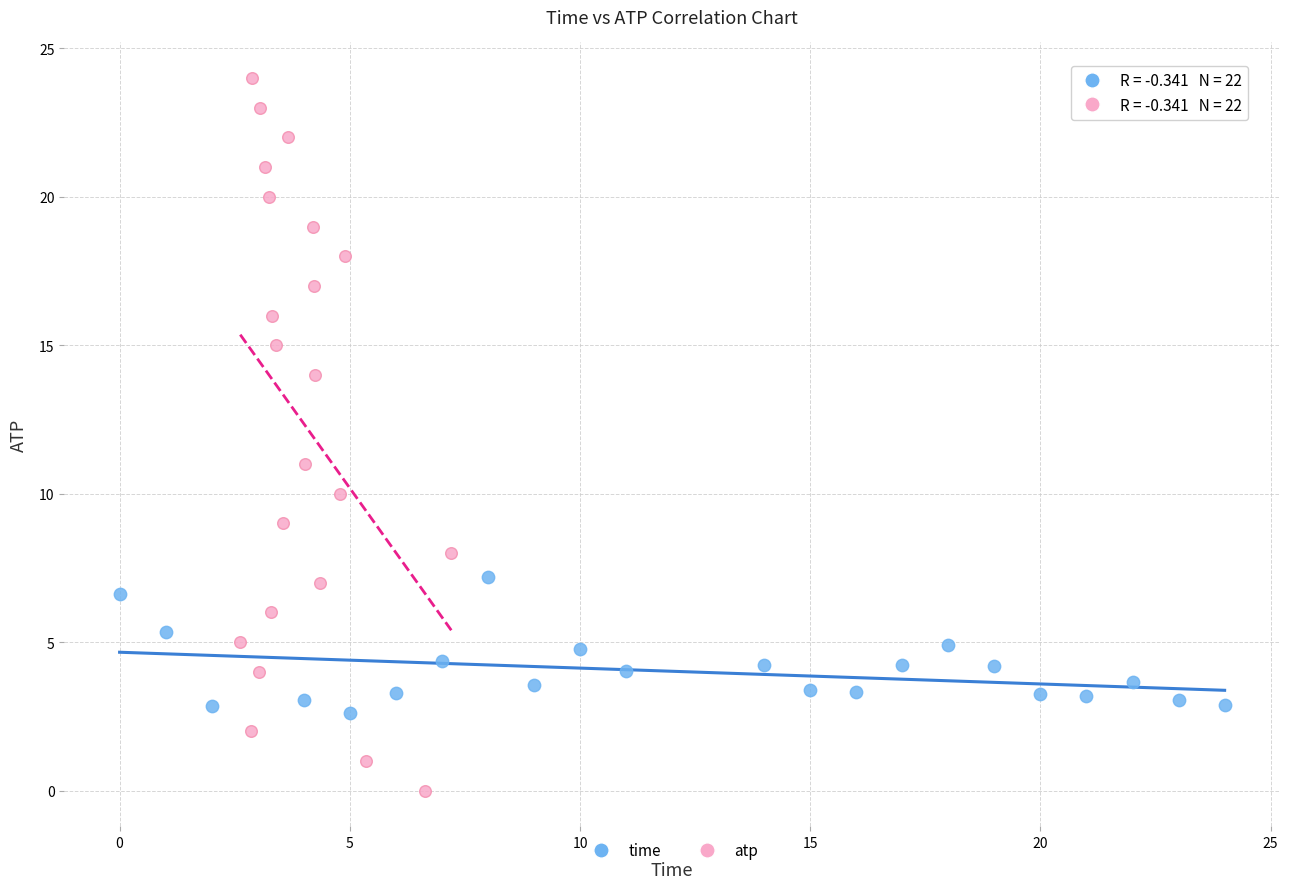

Which series reaches the minimum Y coordinate?

atp